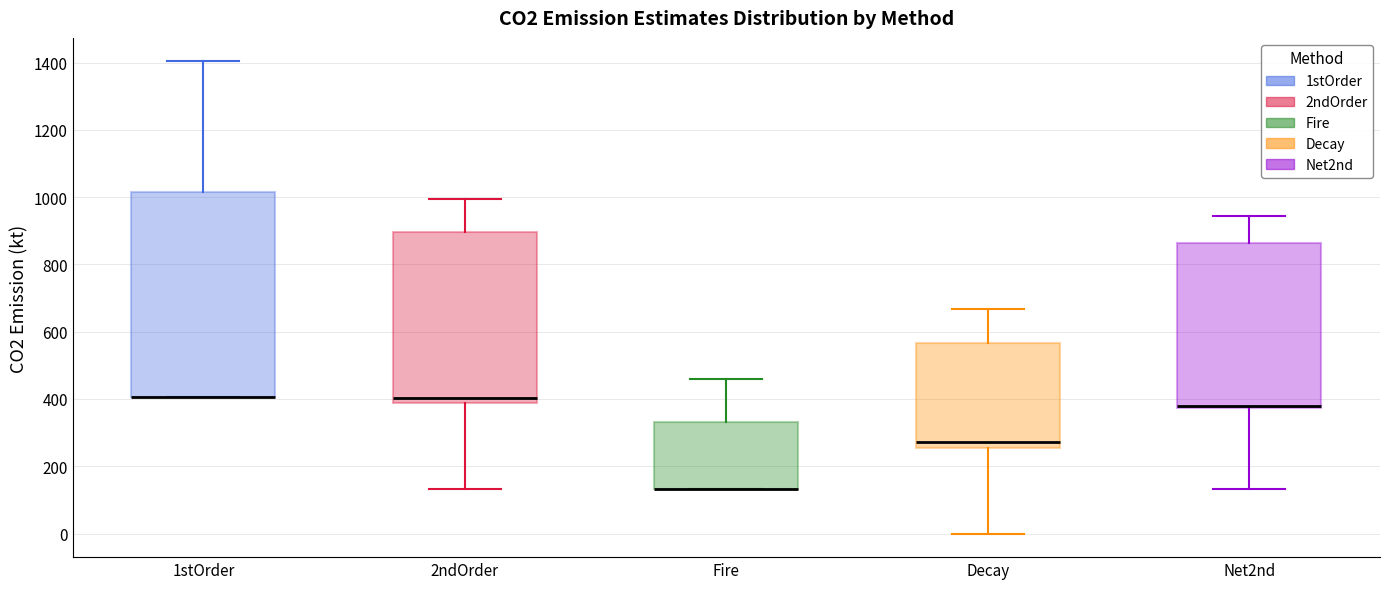

Where is the lower edge of the box for 2ndOrder on the y-axis? The values are not printed on the chart, so give them approximately, as read against the axis.

380